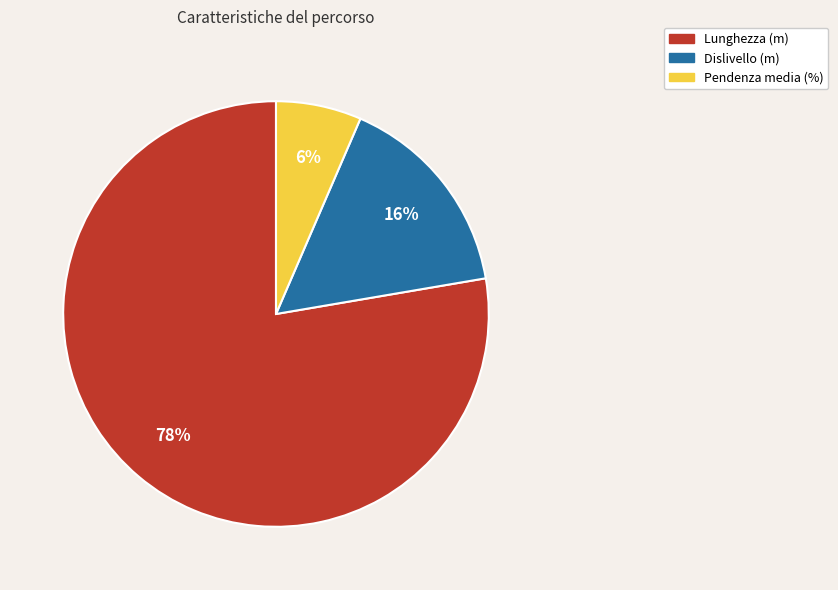

Which category has the smallest portion of the pie?

Pendenza media (%)